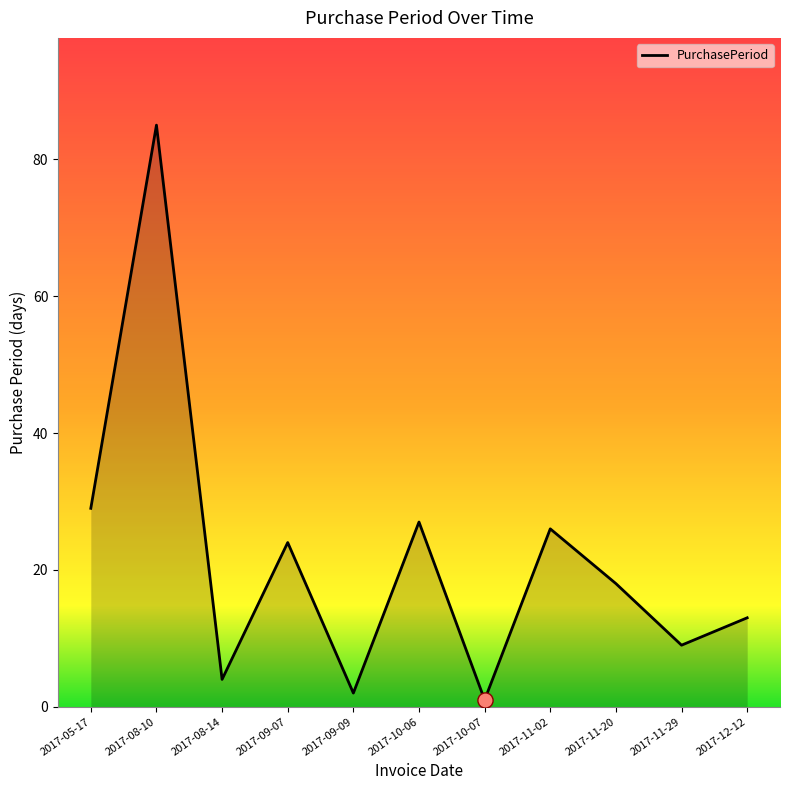

What is the change in value from 2017-05-17 to 2017-10-07?

-28